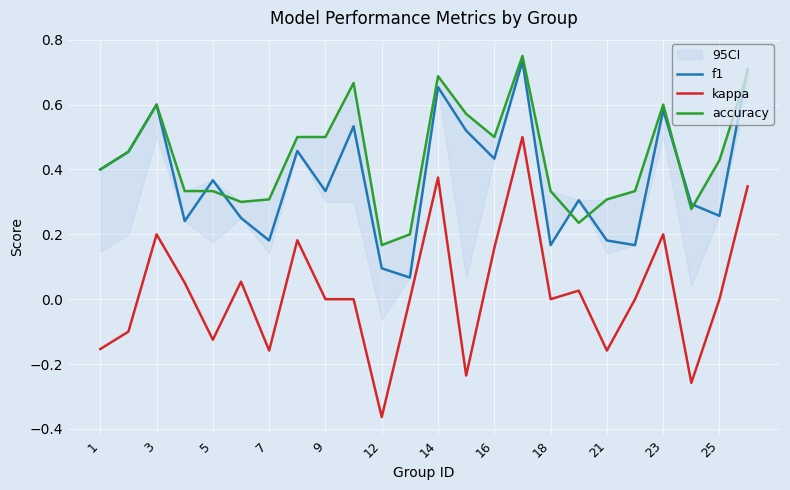

Rank the series at 15 from lowest to highest value.

kappa, f1, accuracy